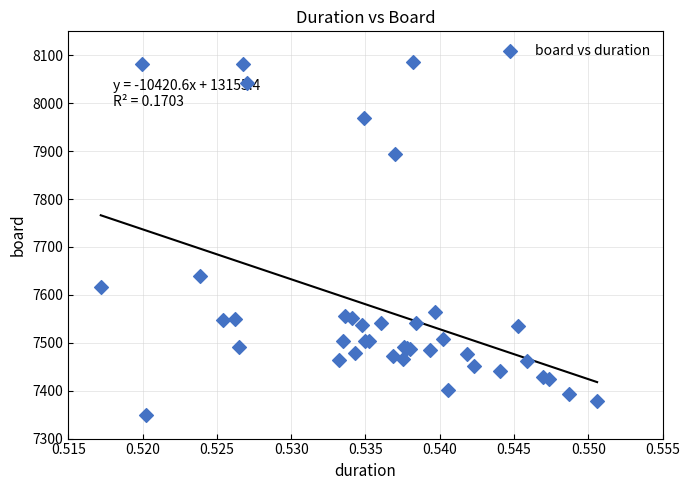

What Y value in the scatter plot is closest to 7717?

7638.8